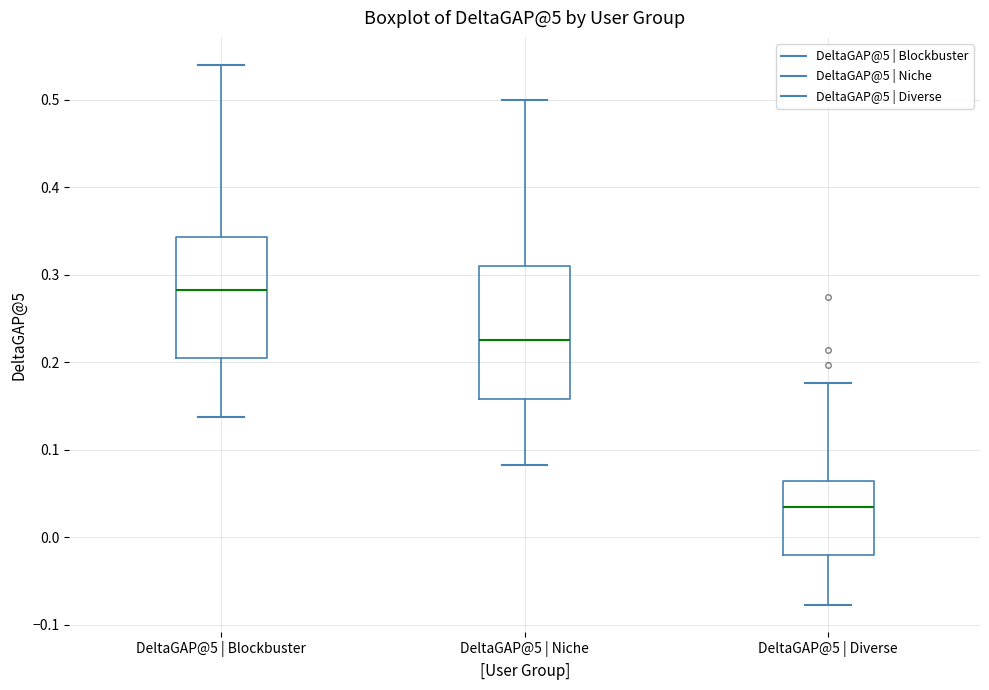

Where does the upper whisker of the box for DeltaGAP@5 | Niche end on the y-axis? The values are not printed on the chart, so give them approximately, as read against the axis.

0.50